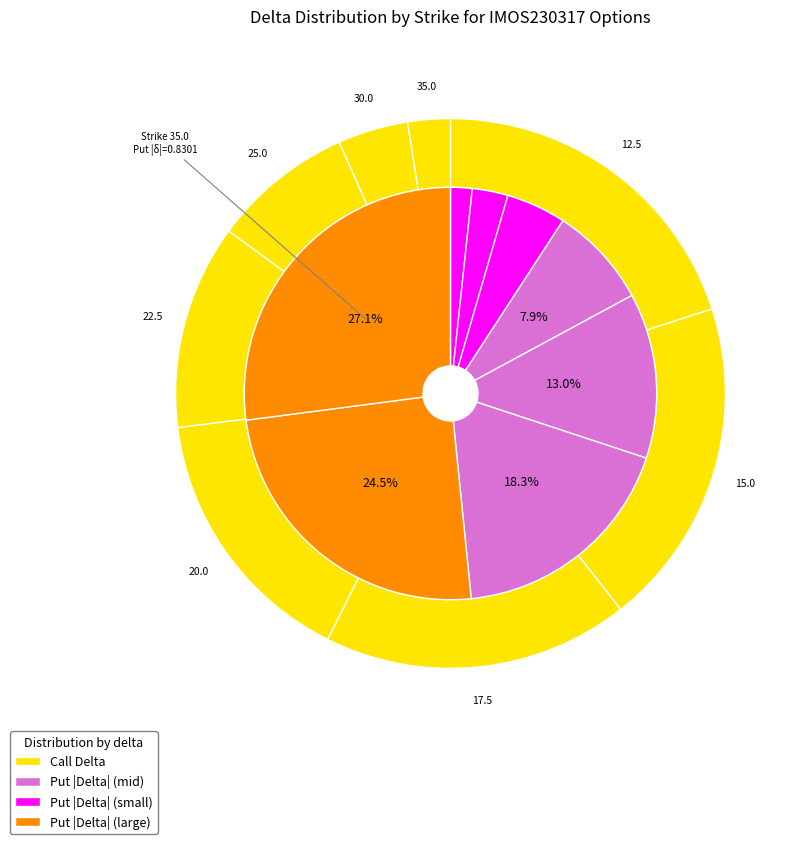

What is the difference between the highest and lowest values at 35.0?

0.7